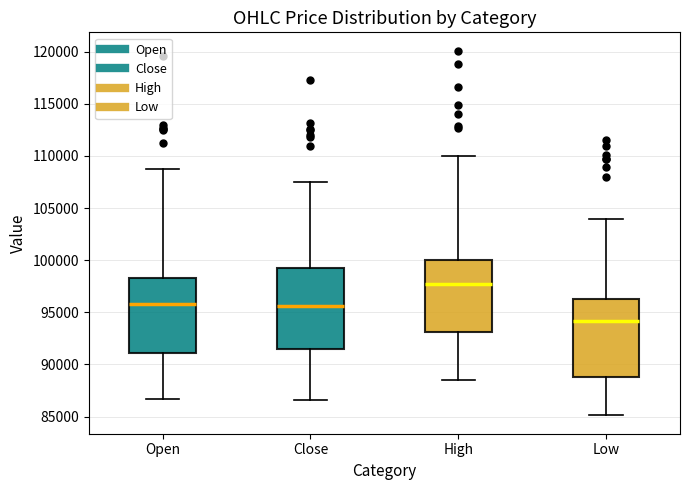

Which box's median line is the highest?

High